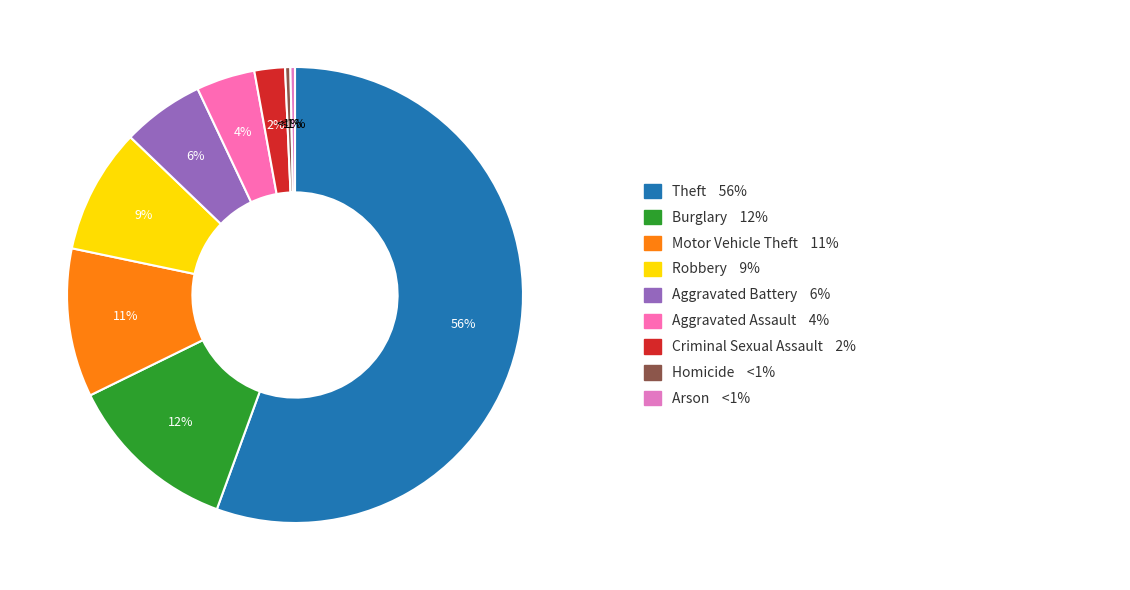

What is the smallest slice in the pie chart?

Arson